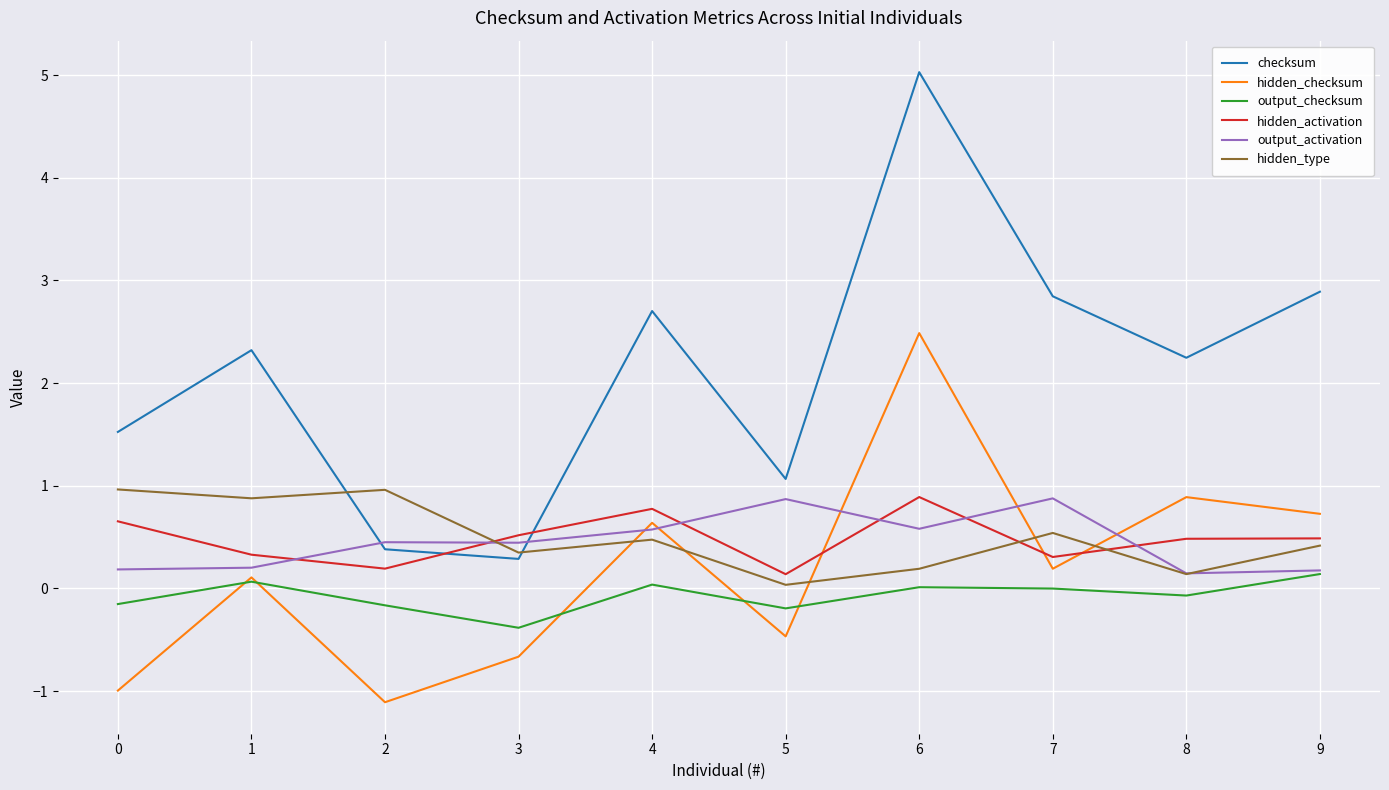

What is the minimum value shown in the chart?

-1.1